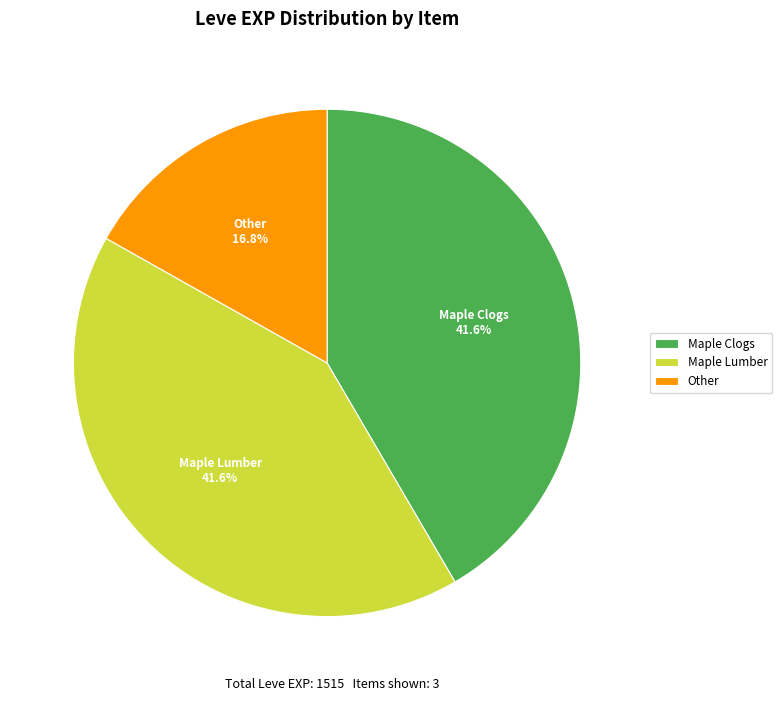

Count the number of slices in the pie.

3